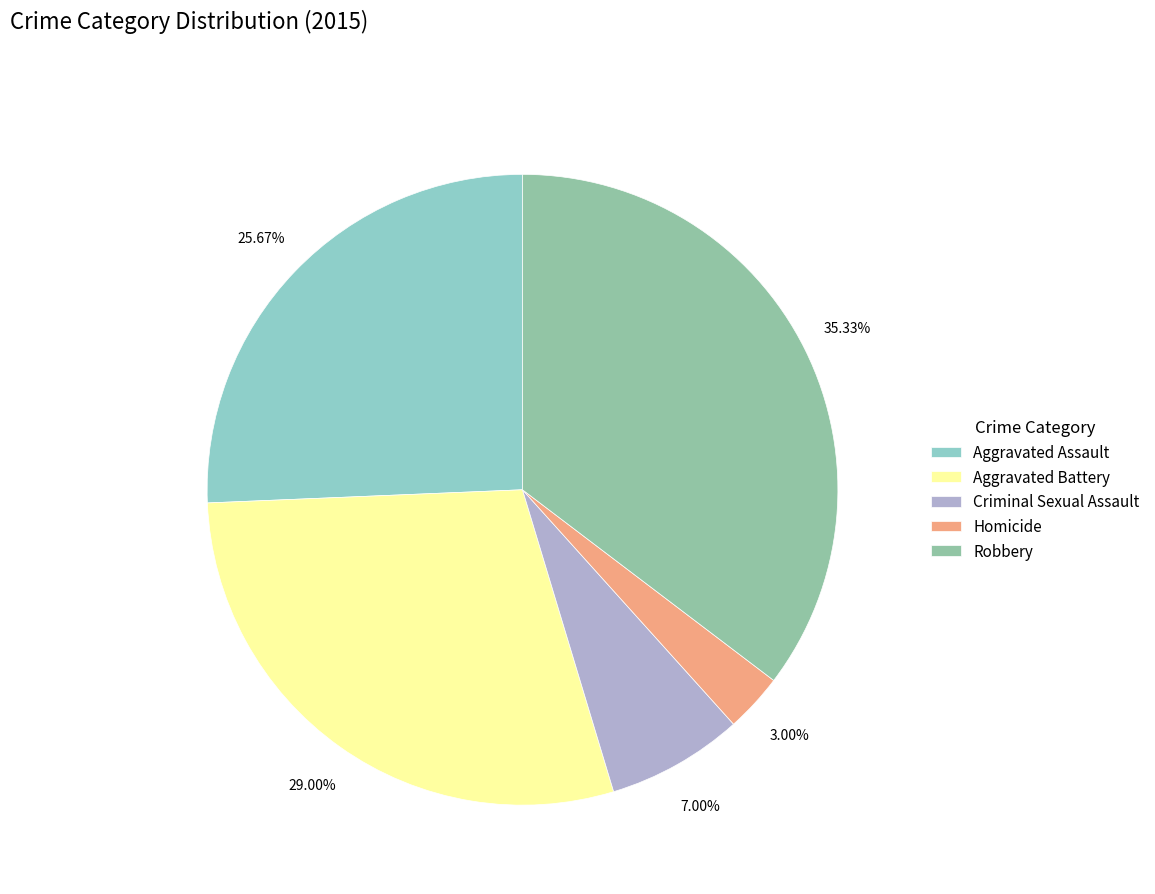

What percentage is the Homicide slice, to the nearest percent?

3%